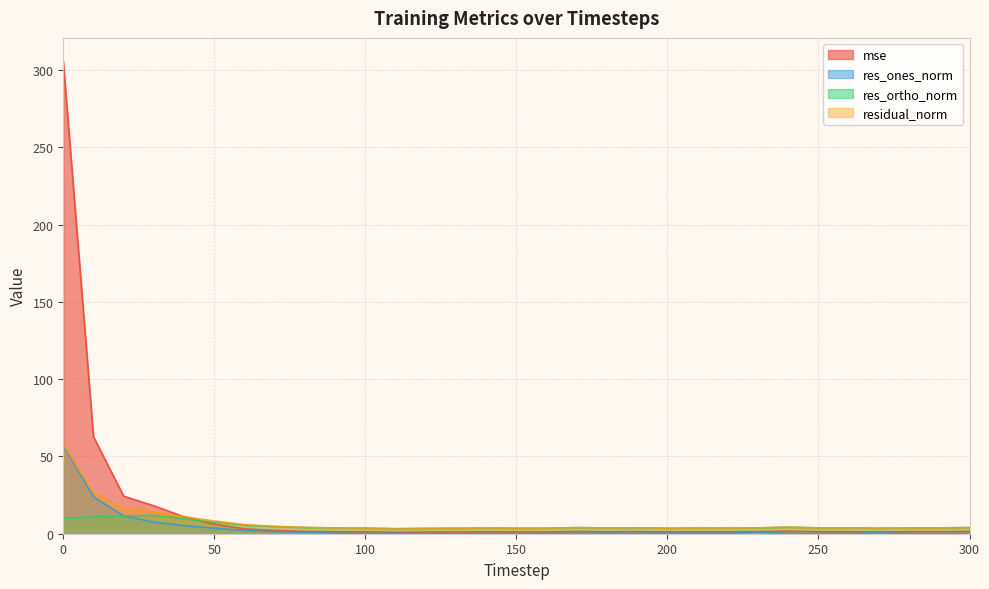

How many lines are shown in the chart?

4